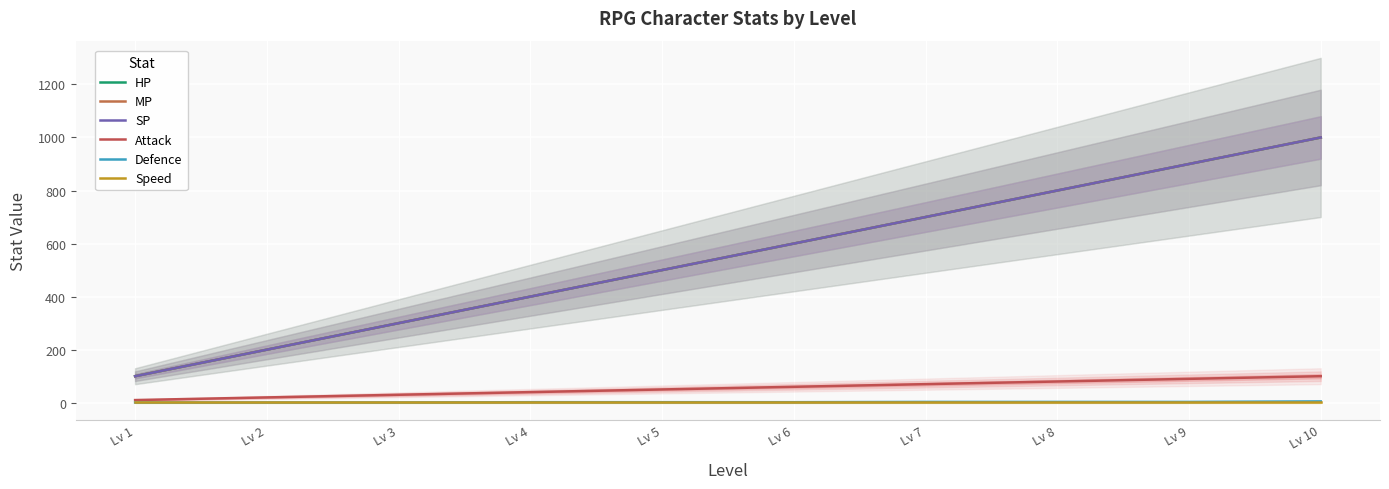

True or false: Attack and MP cross at least once.

False